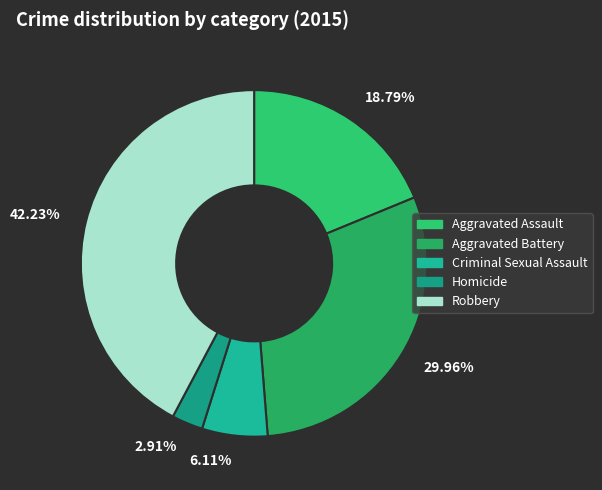

What is the largest slice in the pie chart?

42.23%